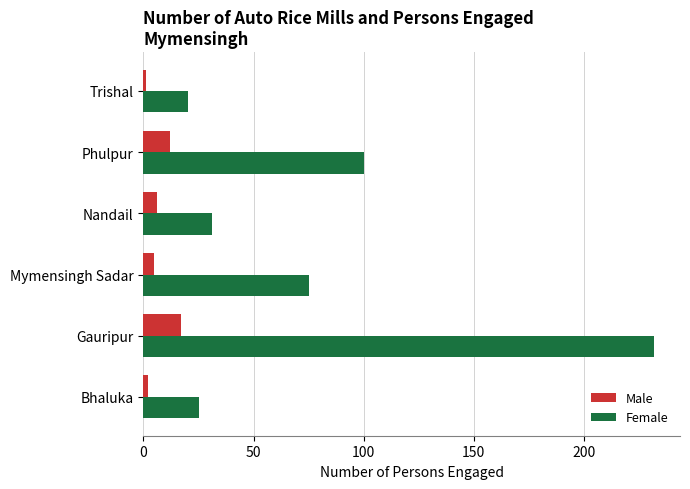

The value of Male at Phulpur is 12. True or false?

True